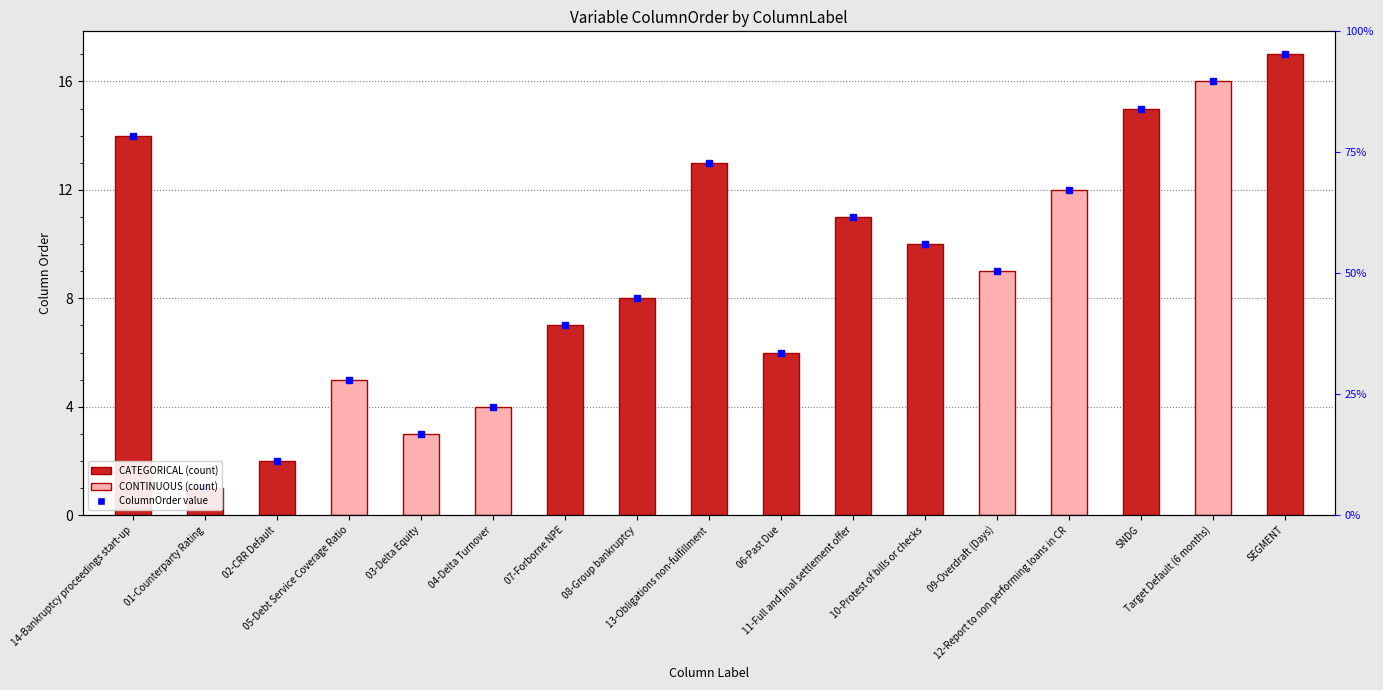

How many bars are there in total?

17